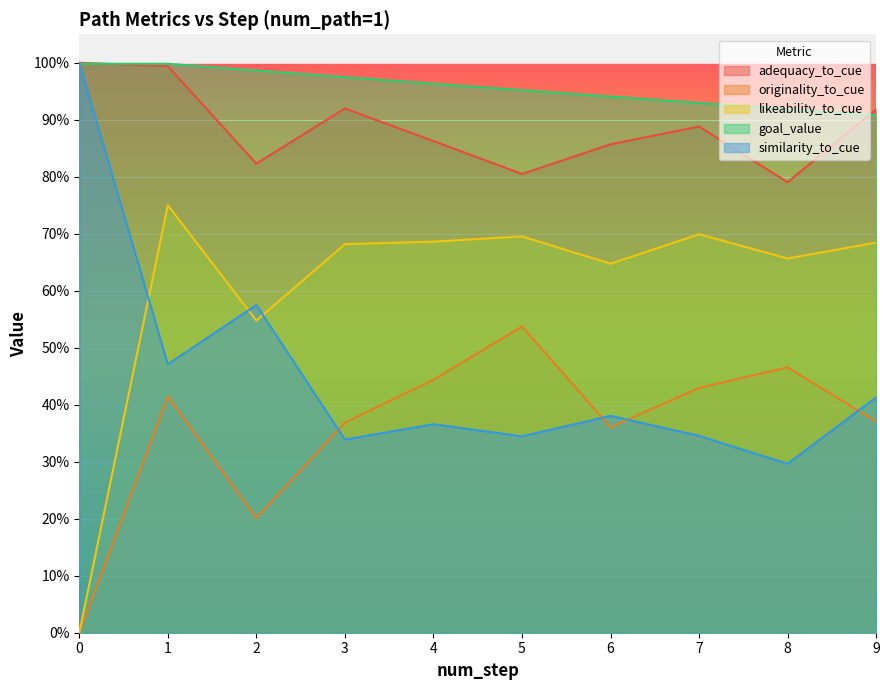

Where do likeability_to_cue and similarity_to_cue first cross each other?

0 and 1